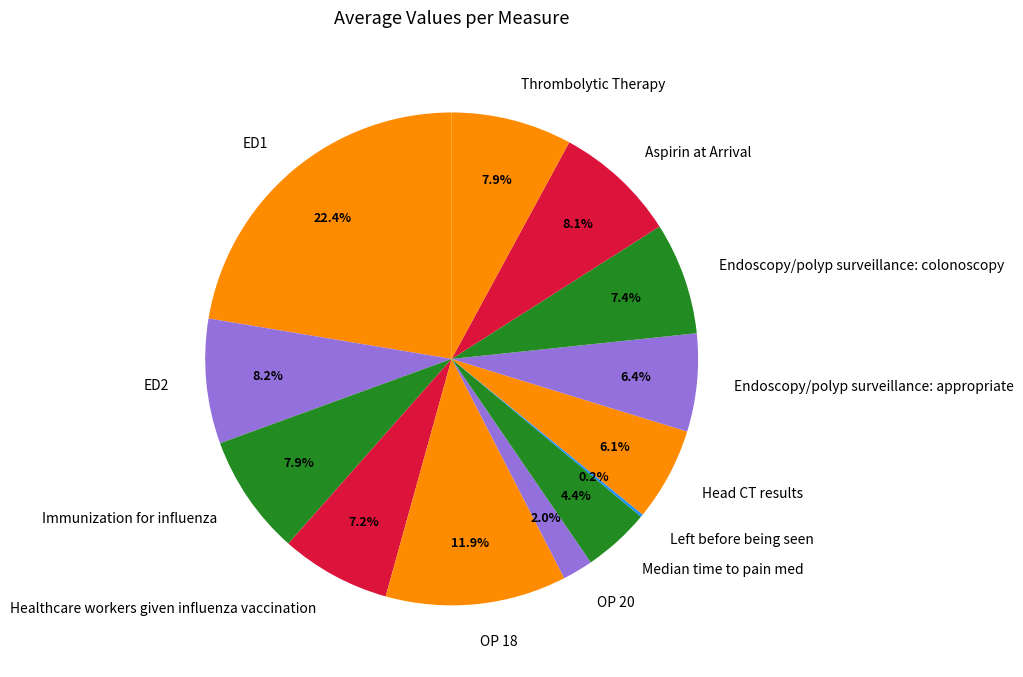

The ED1 slice represents 32% of the pie. True or false?

False